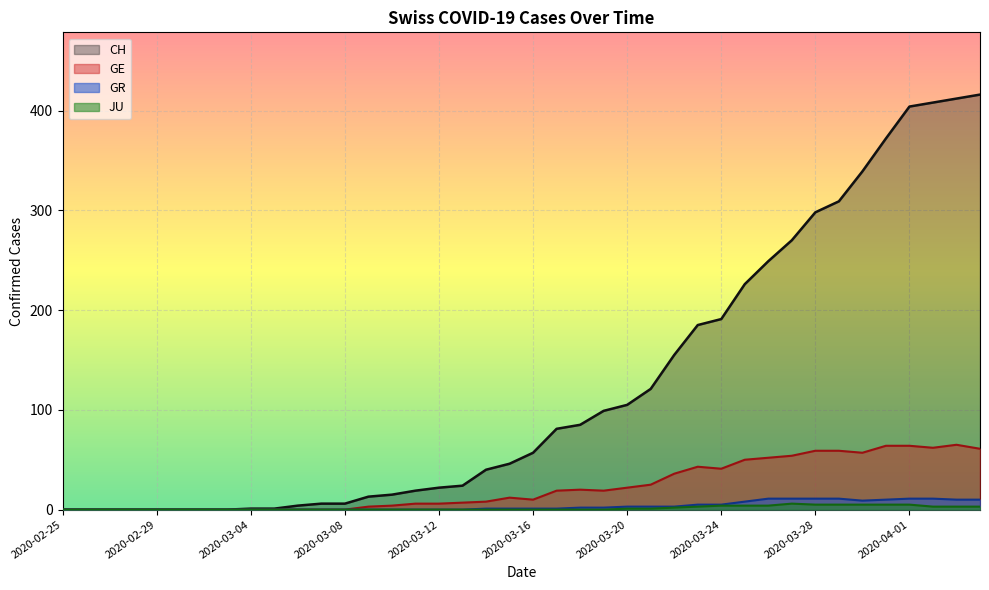

What is the approximate value of GE at 2020-03-19, to the nearest 10?

20